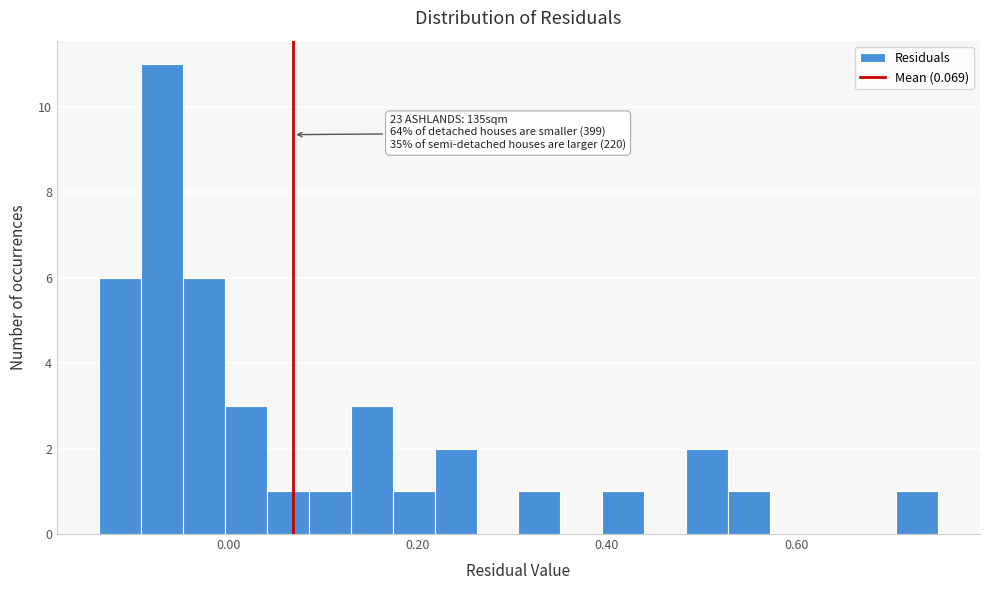

Read against the x-axis, roughly where is the centre of the tallest bar?

-0.08